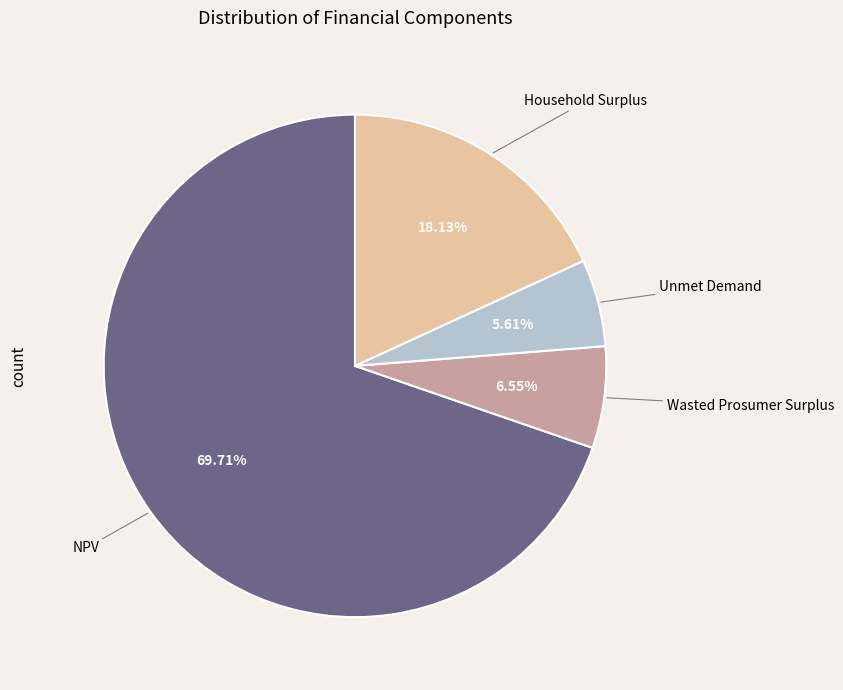

How many segments does this pie chart have?

4